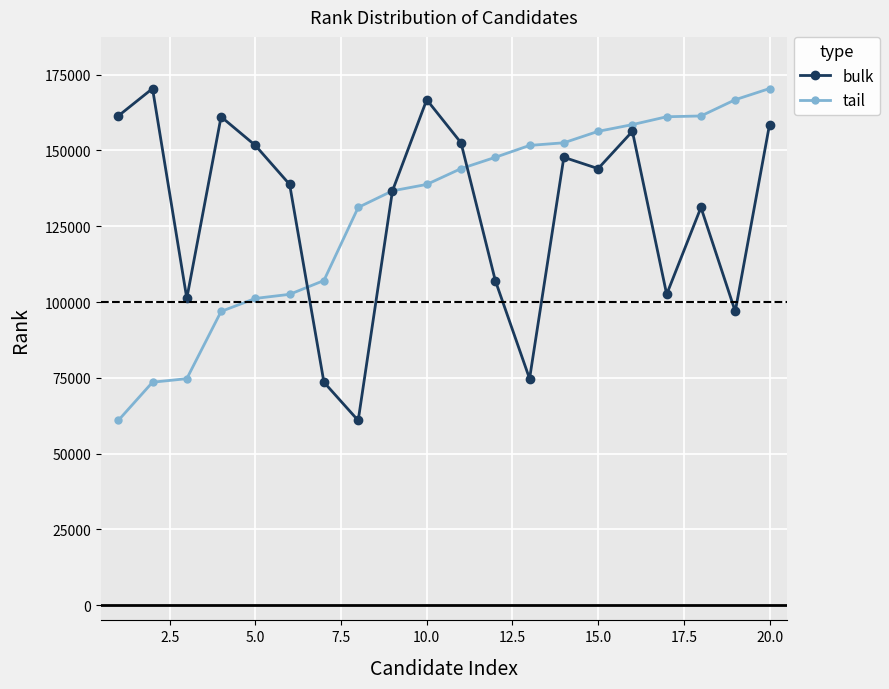

What is the value of the tail point at the 9th from the left?

136663